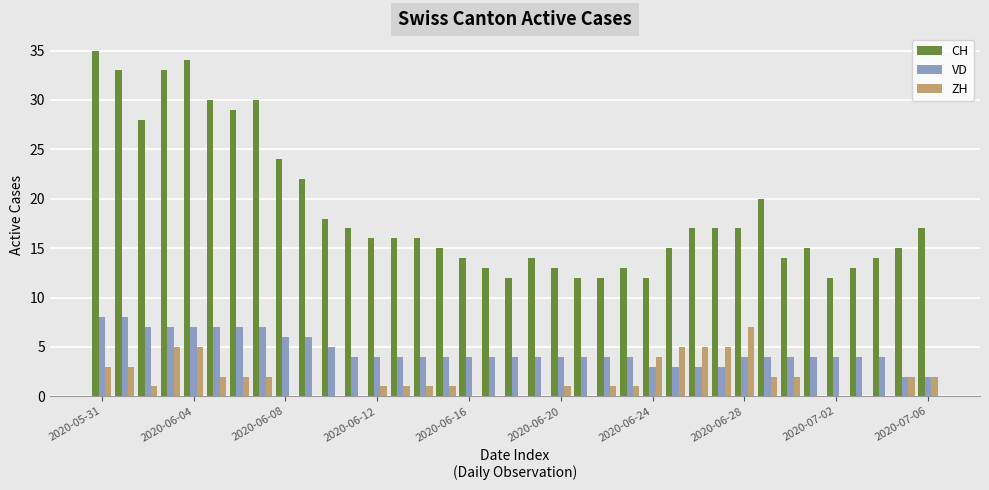

Which series has the largest total across all categories?

CH